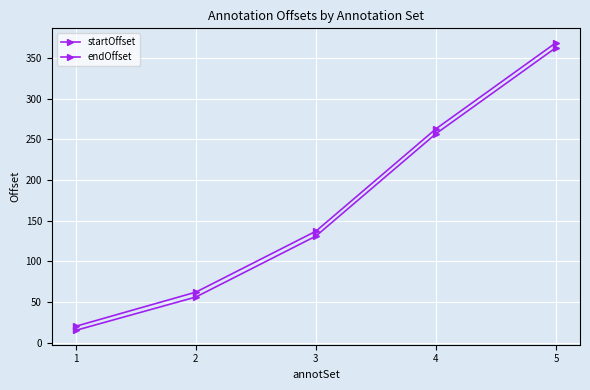

What is the spread (max minus min) of values at 4?

6